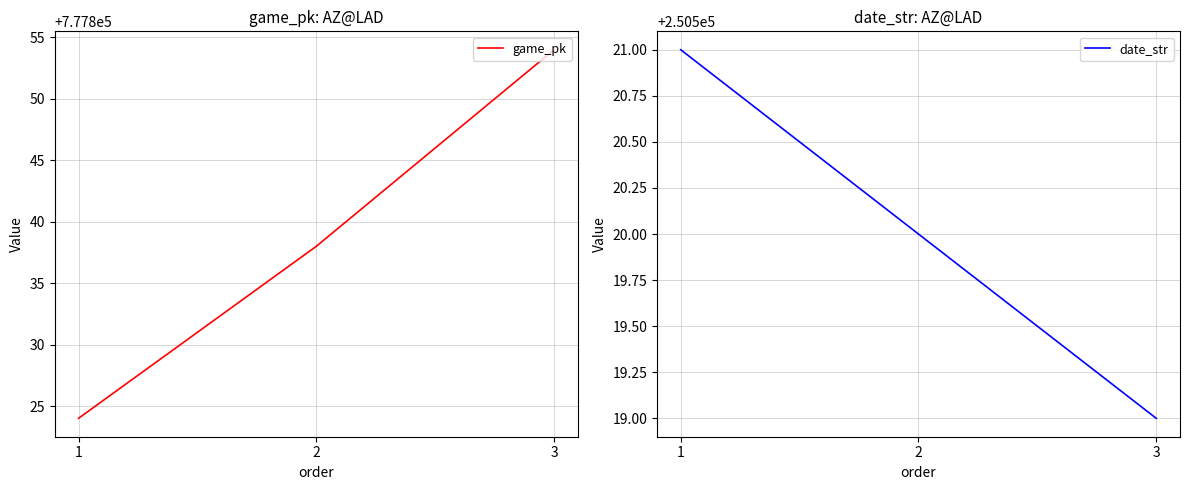

Which category has the lowest value in the date_str series?

3